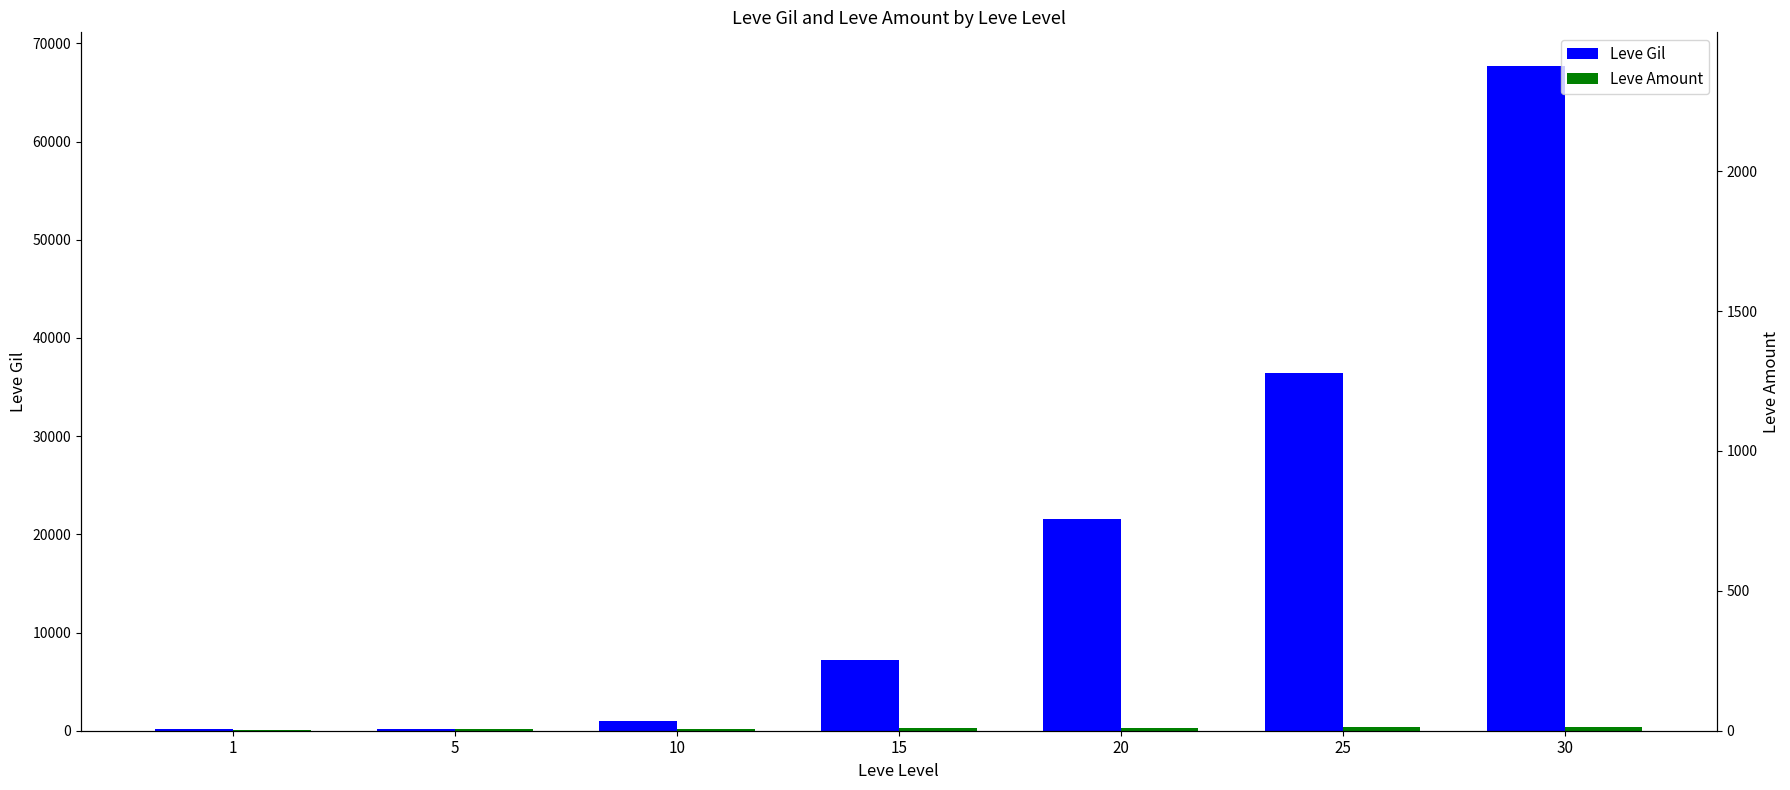

What is the spread (max minus min) of values at 5?

80